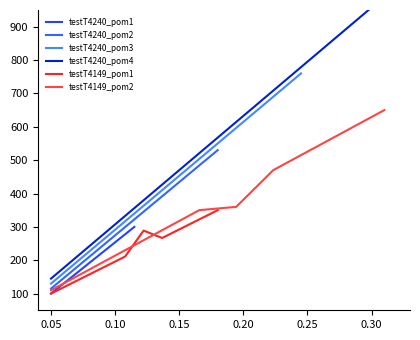

True or false: testT4240_pom1 and testT4240_pom3 cross at least once.

False